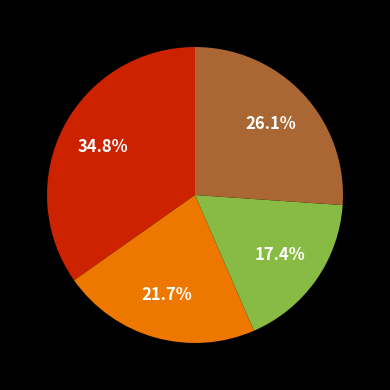

Is there a majority slice in this chart?

No